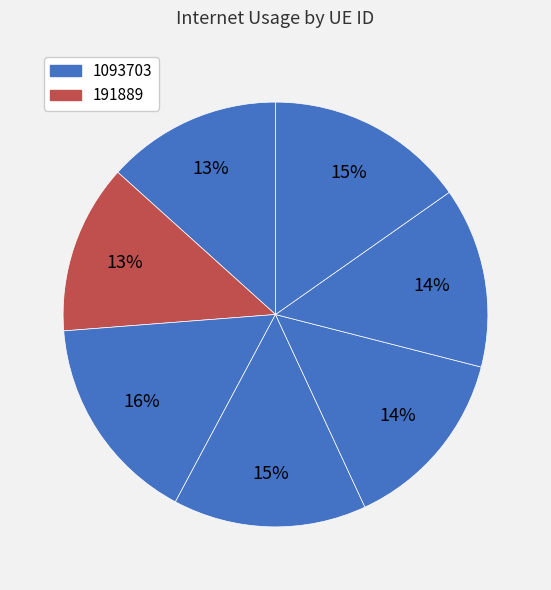

Count the number of slices in the pie.

7